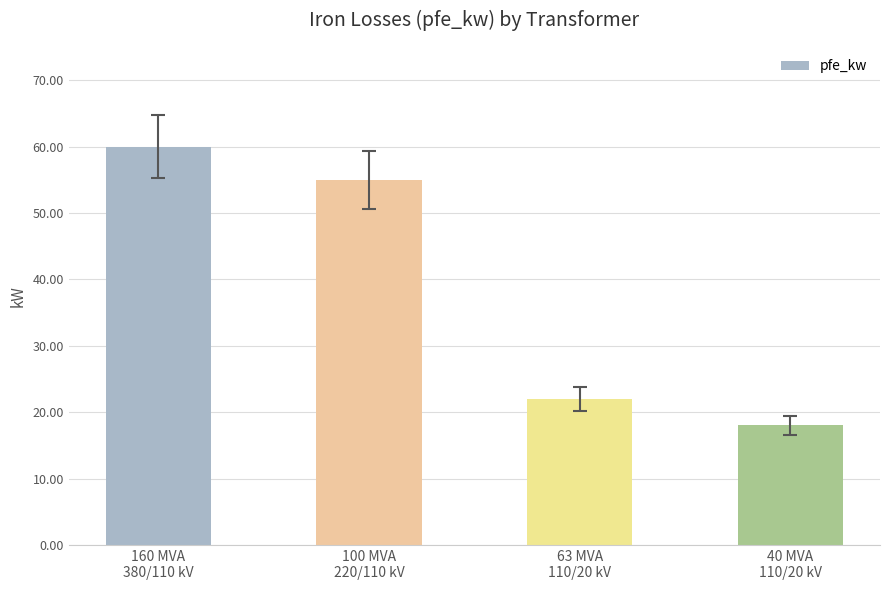

What is the change in value from 160 MVA
380/110 kV to 63 MVA
110/20 kV?

-38